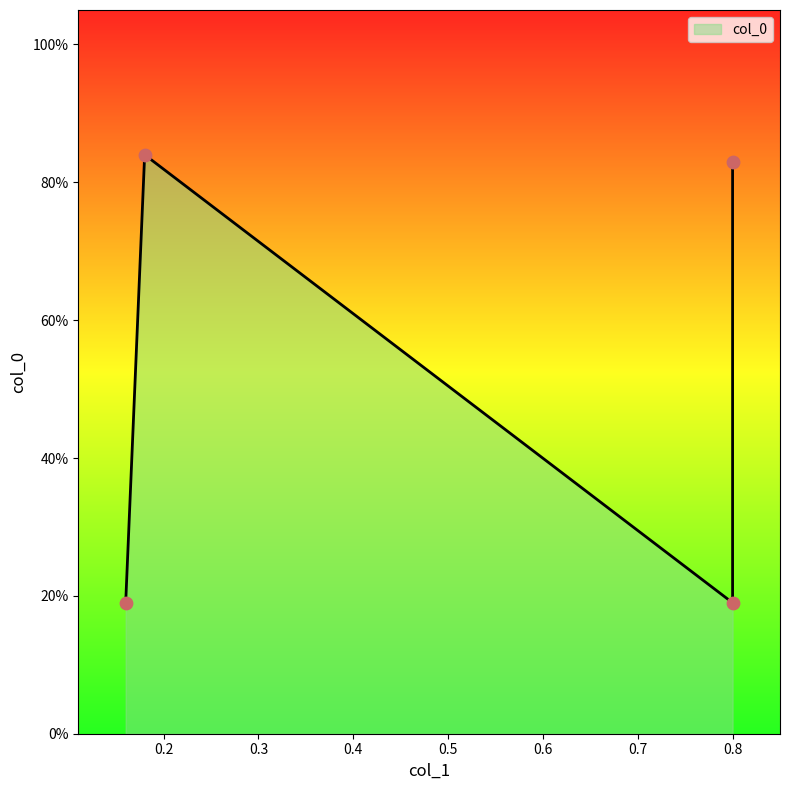

What is the change in value from 0.18 to 0.8?

-0.6